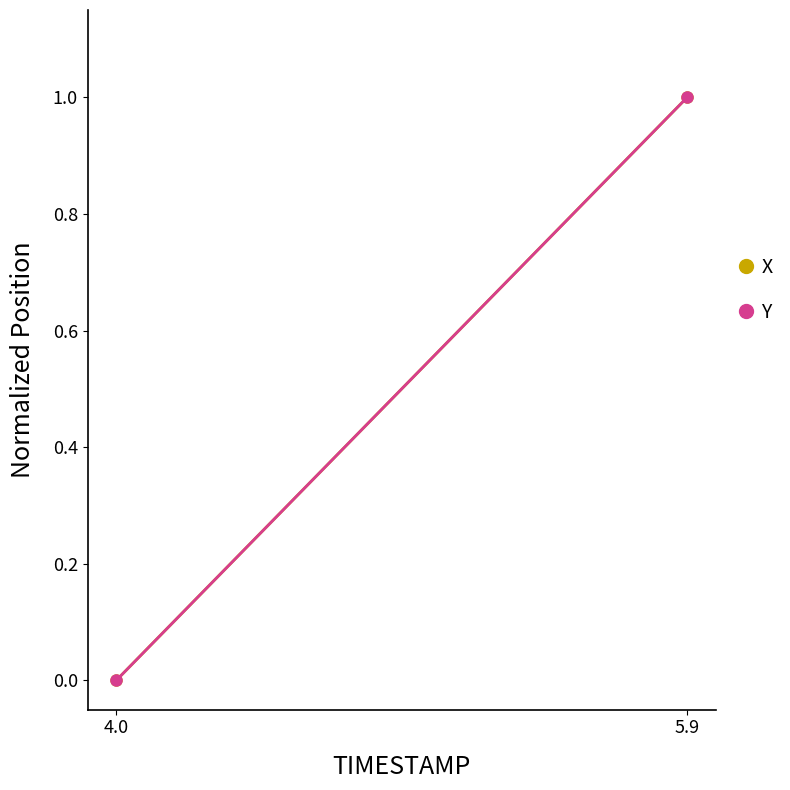

Which series has the widest spread of values?

X